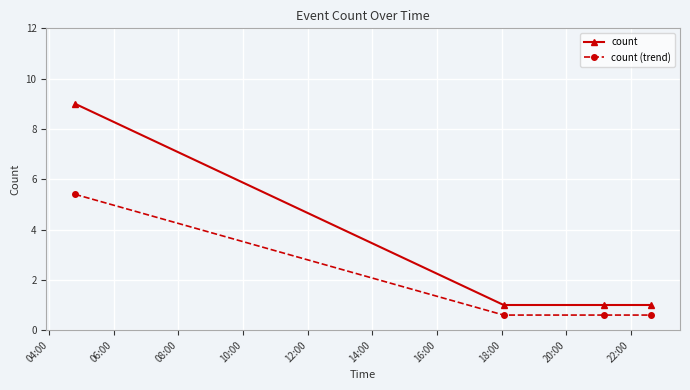

List the series in order of their peak value, highest first.

count, count (trend)